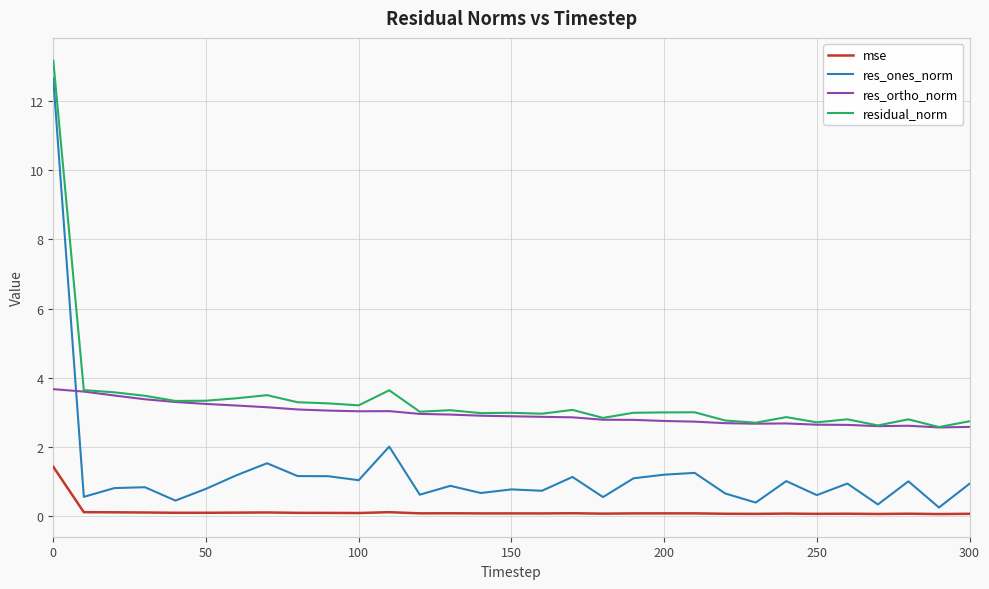

True or false: res_ones_norm and residual_norm cross at least once.

False